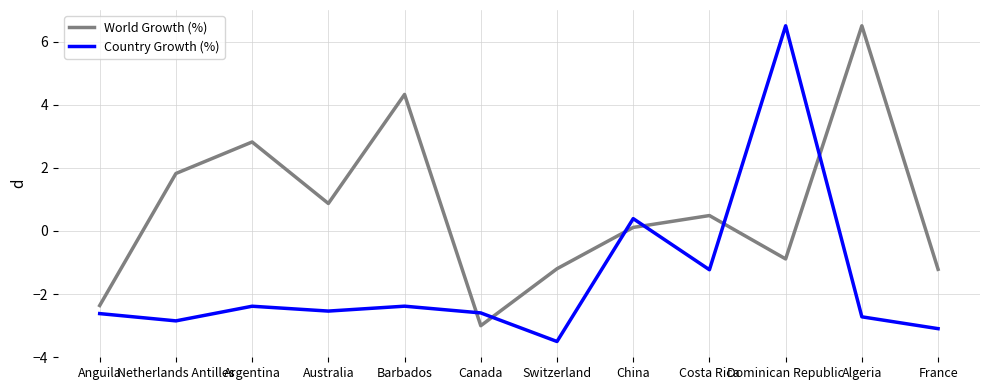

Reading left to right, list all the values displayed in this chart.

World Growth (%): -2.4	1.8	2.8	0.9	4.3	-3.0	-1.2	0.1	0.5	-0.9	6.5	-1.2
Country Growth (%): -2.6	-2.8	-2.4	-2.5	-2.4	-2.6	-3.5	0.4	-1.2	6.5	-2.7	-3.1